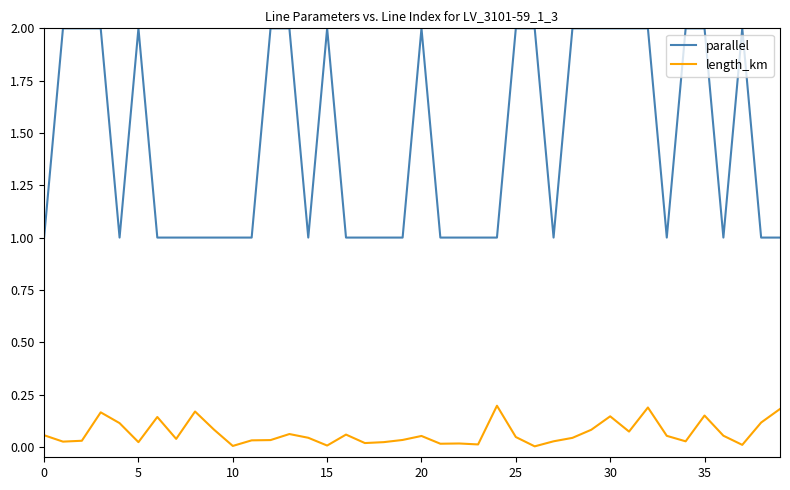

Rank the series by their average value, from lowest to highest.

length_km, parallel